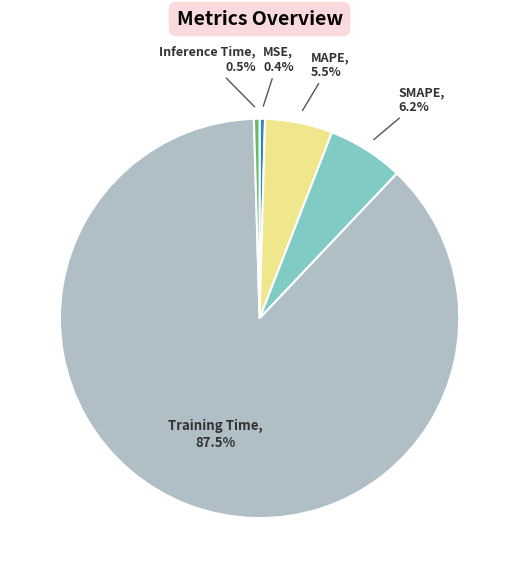

Is there any slice that represents more than half of the pie?

Yes